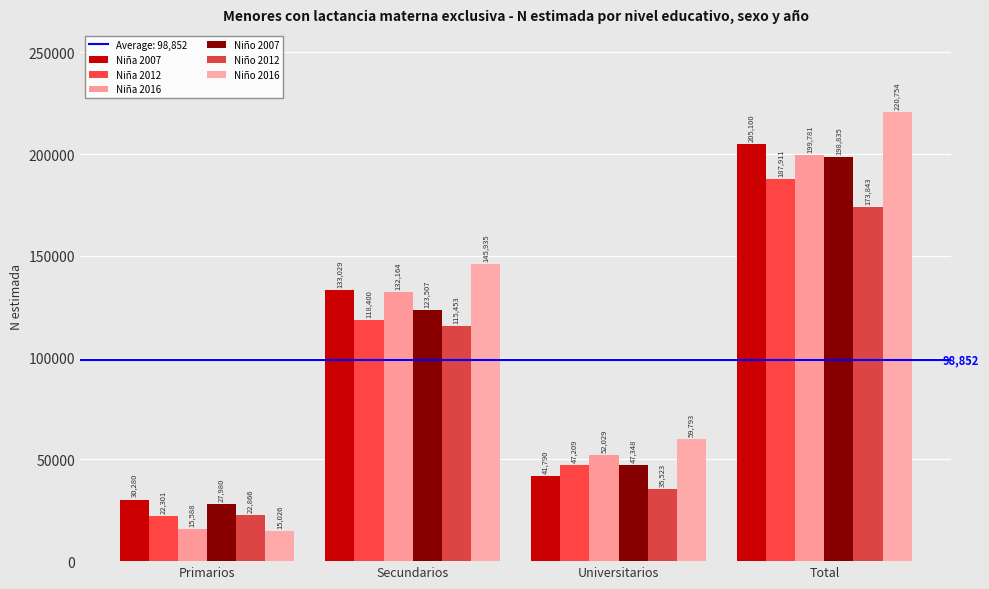

Rank the categories by Niña 2016 value from lowest to highest.

Primarios, Universitarios, Secundarios, Total